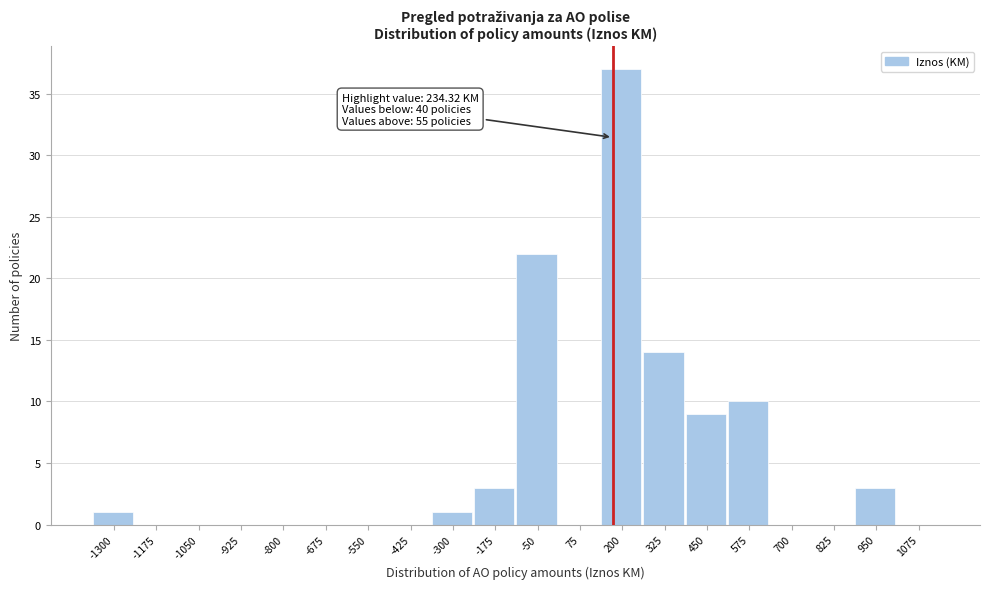

Reading left to right, extract all data points from this chart.

-1300=1	-1175=0	-1050=0	-925=0	-800=0	-675=0	-550=0	-425=0	-300=1	-175=3	-50=22	75=0	200=37	325=14	450=9	575=10	700=0	825=0	950=3	1075=0